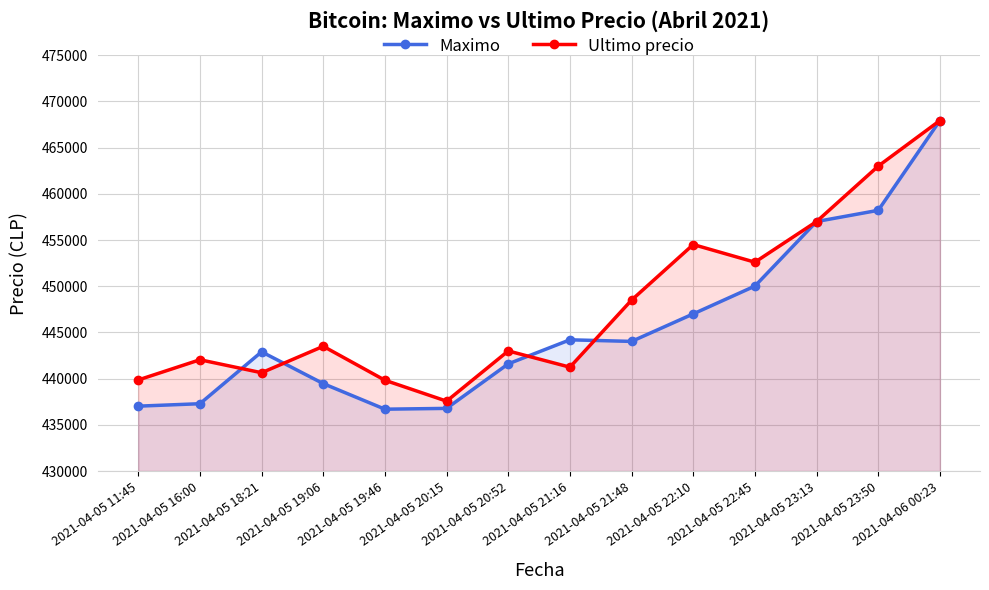

What is the label of the 8th point from the left?

2021-04-05 21:16